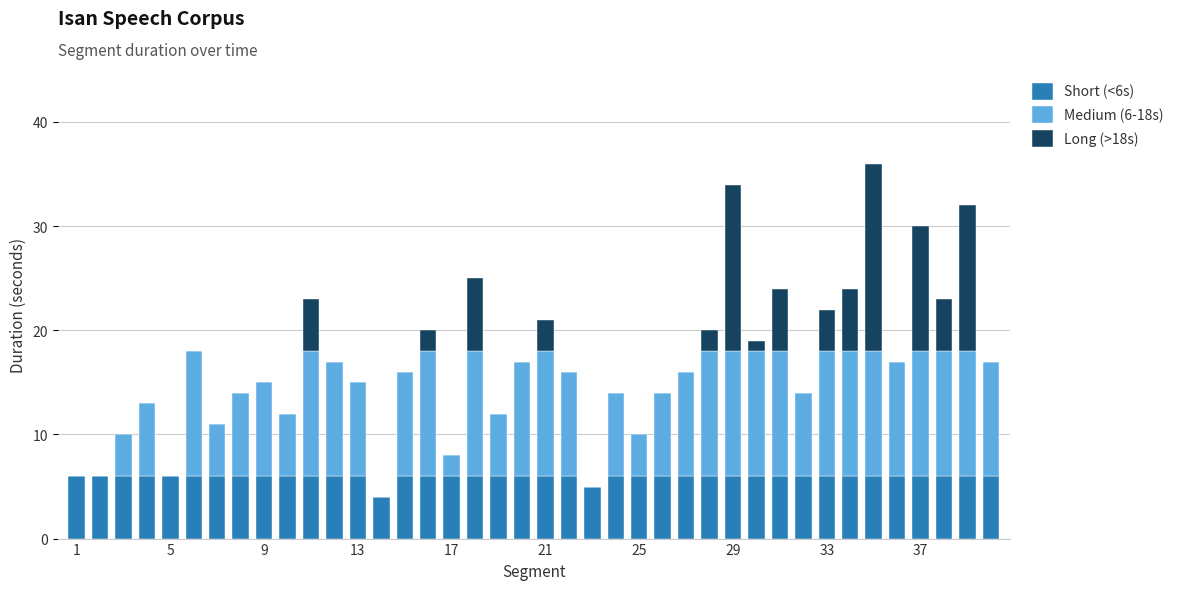

Does the chart contain stacked bars?

Yes